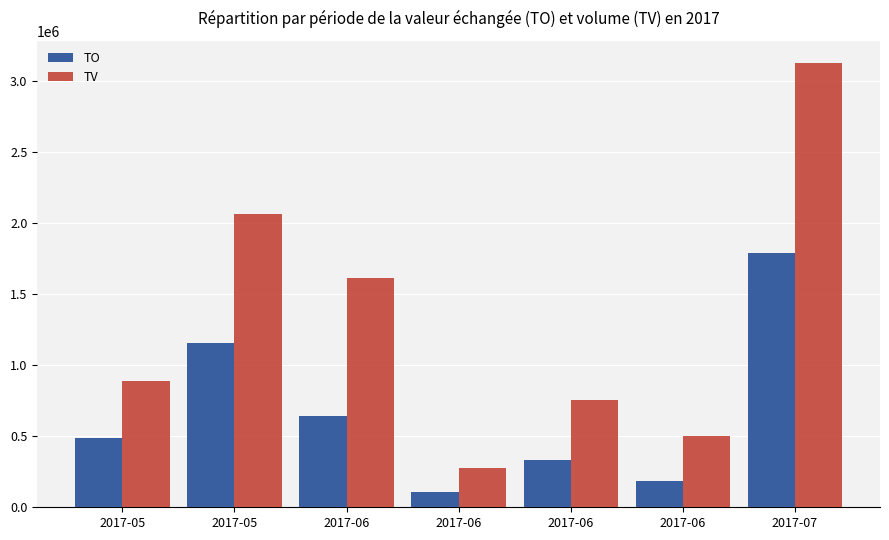

What value does the TO series have at 2017-06?

333040